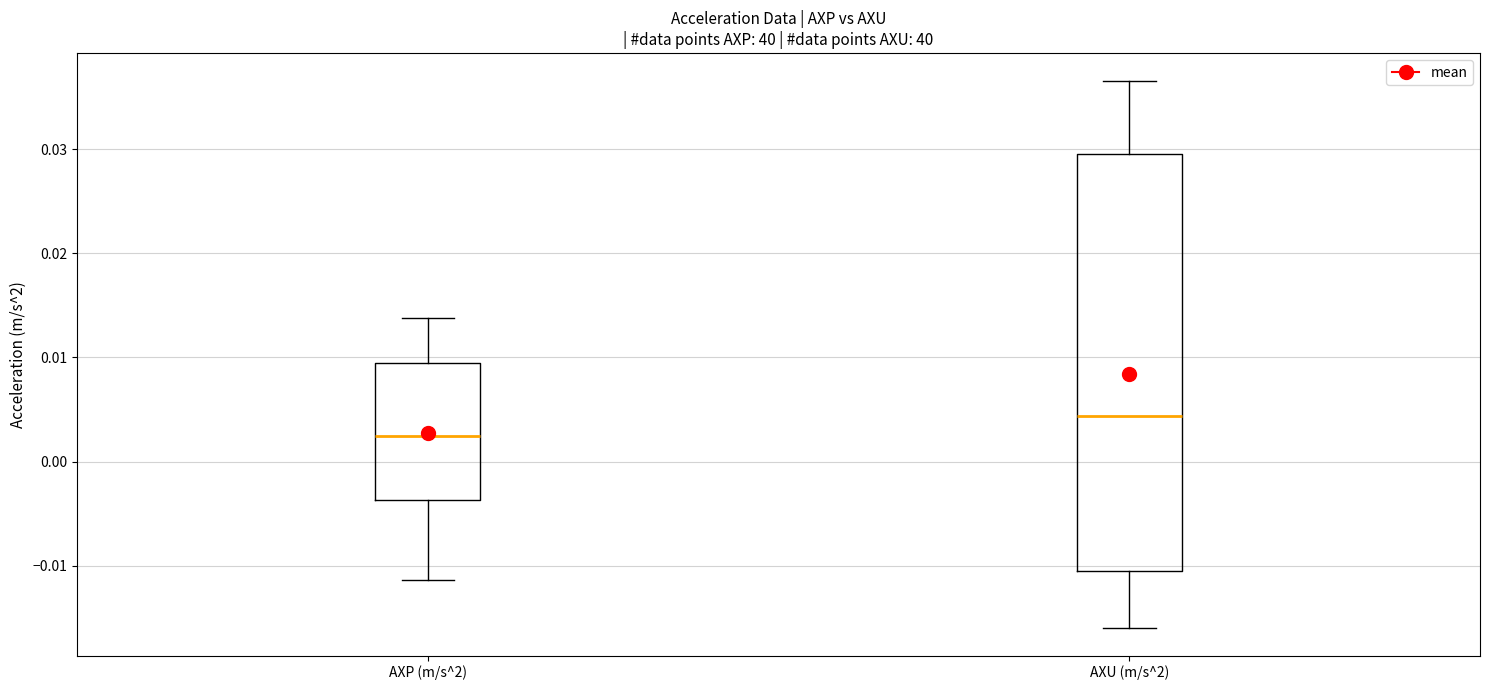

Reading left to right, transcribe this box plot: for each box, give where its median line is, the range the box spans, and where its two whiskers end, as read against the y-axis. The values are not printed on the chart, so give them approximately, as read against the axis.

AXP (m/s^2): median 0.002, box -0.004 to 0.009, whiskers -0.011 to 0.014
AXU (m/s^2): median 0.004, box -0.011 to 0.030, whiskers -0.016 to 0.037